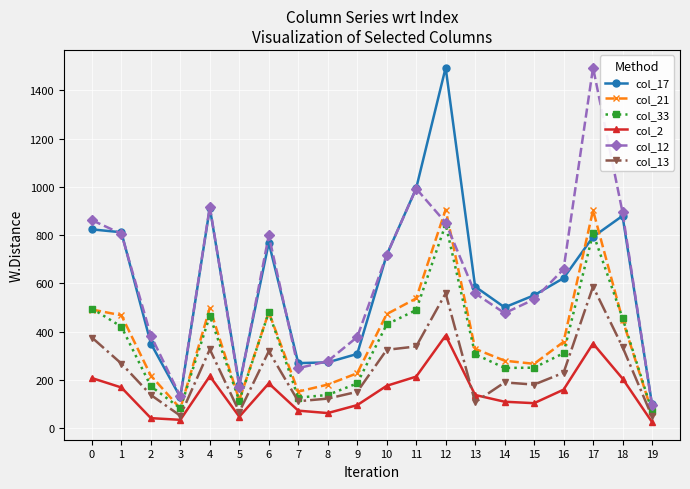

True or false: col_13 has more than 0 interior local peaks.

True